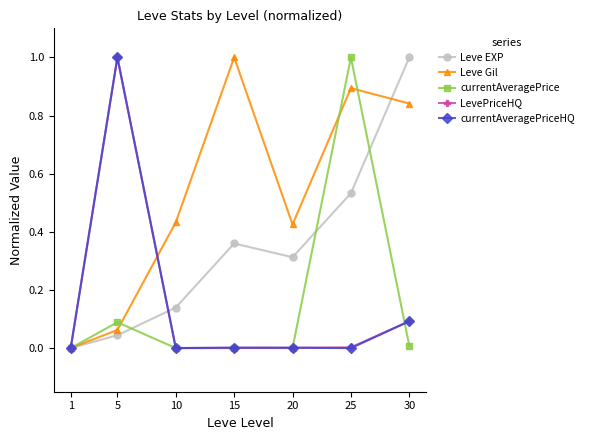

How many categories are shown in the chart?

7